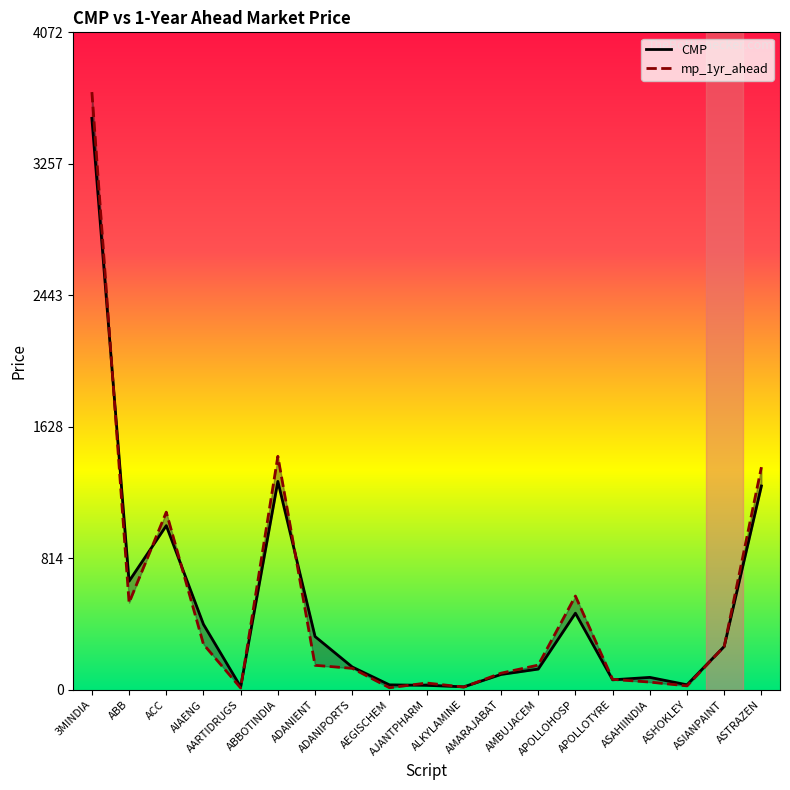

What is the value of the CMP point at the 17th from the left?

30.1